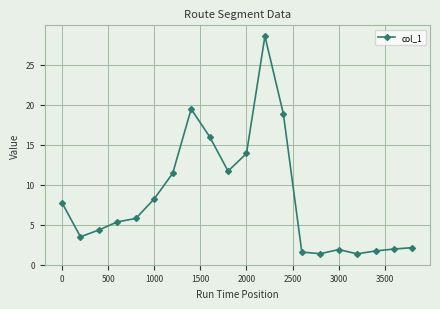

What is the minimum value shown in the chart?

1.4